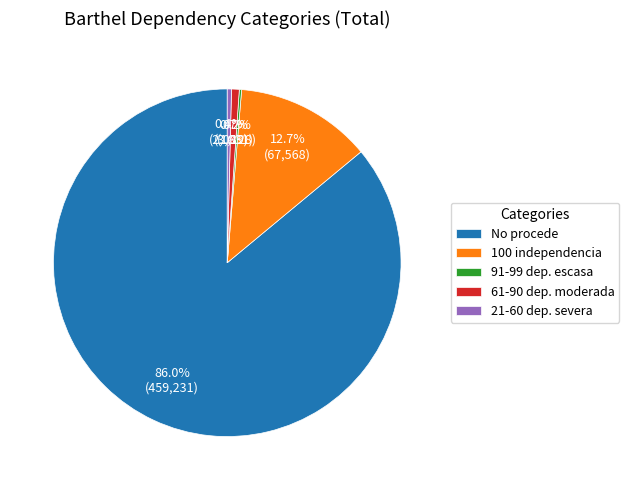

What percentage is NOT represented by No procede?

14.0%